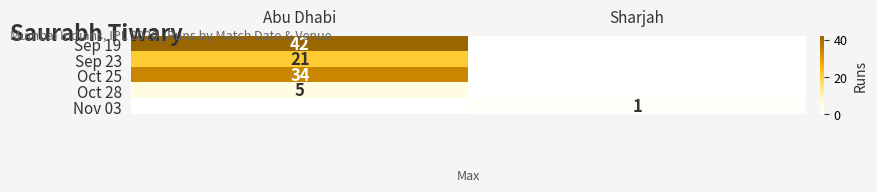

What is the total value across all series at Sharjah?

1